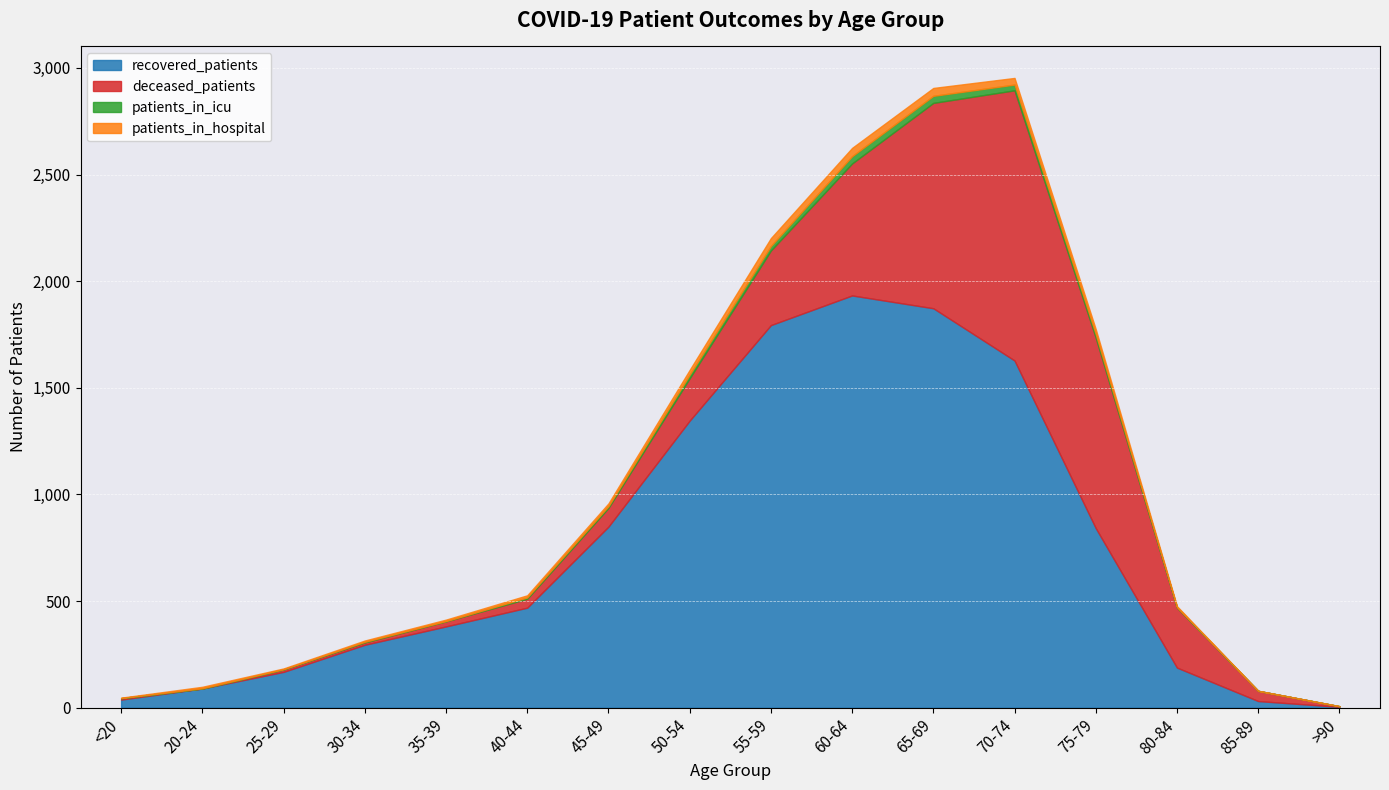

At which category does deceased_patients reach its first local peak?

70-74